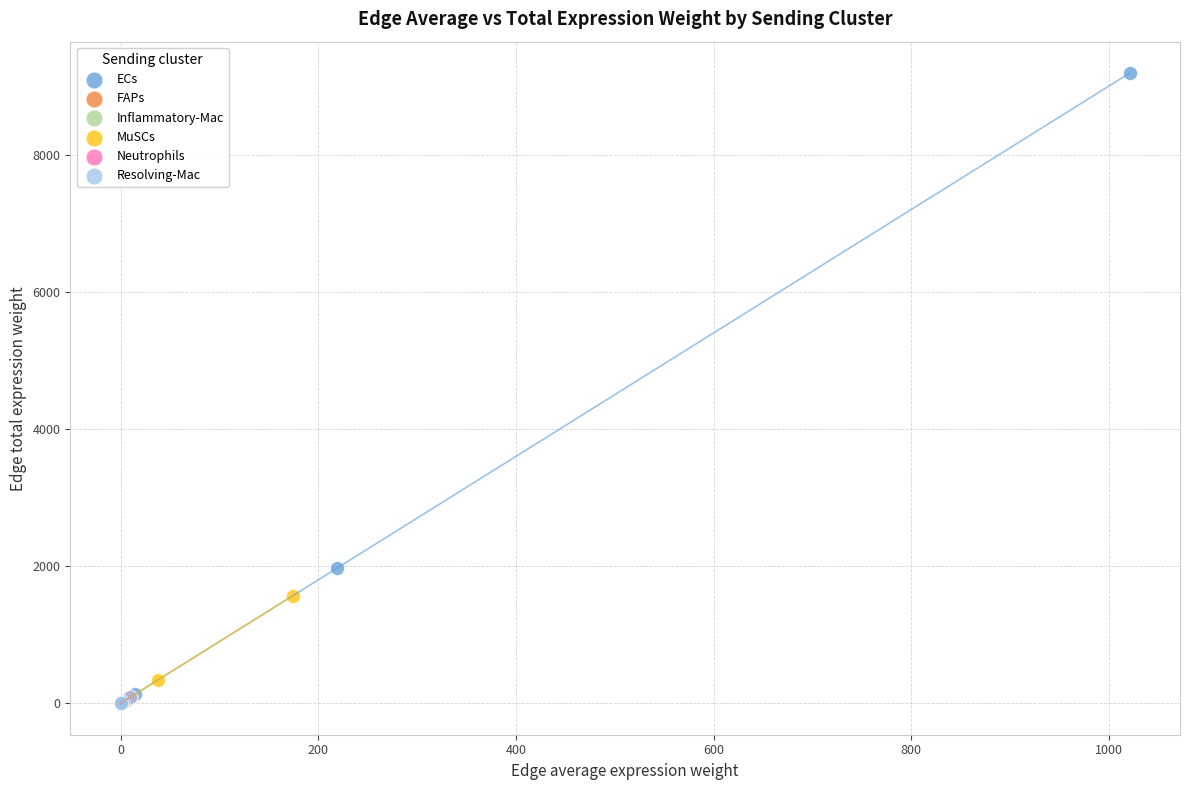

What are all the series names shown in the legend?

ECs, FAPs, Inflammatory-Mac, MuSCs, Neutrophils, Resolving-Mac